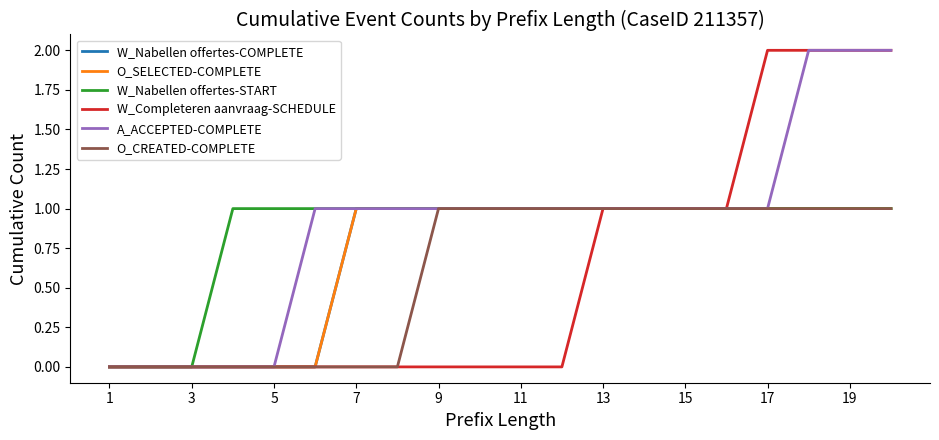

Does the chart display data point markers on the line(s)?

No